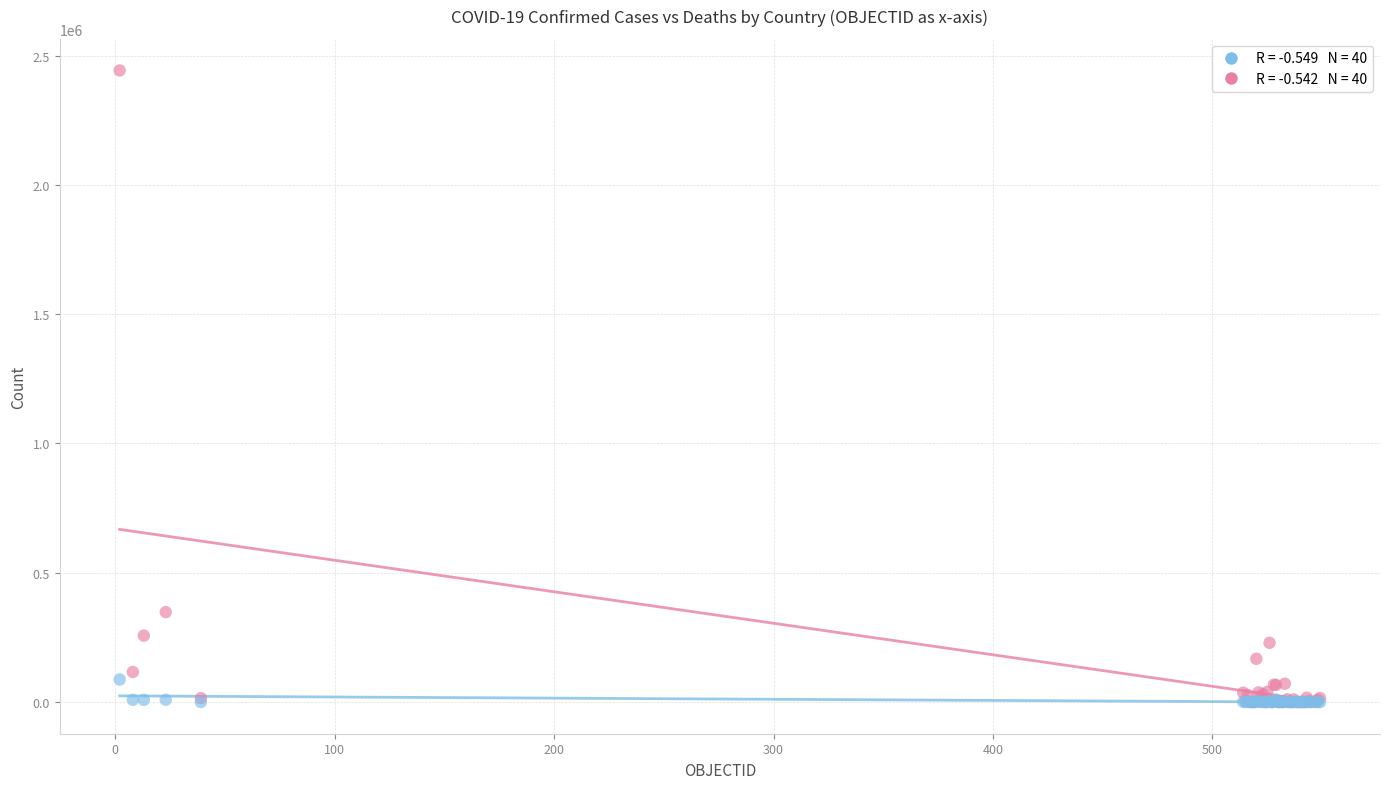

Across all series, what Y value is closest to 1221187?

347923